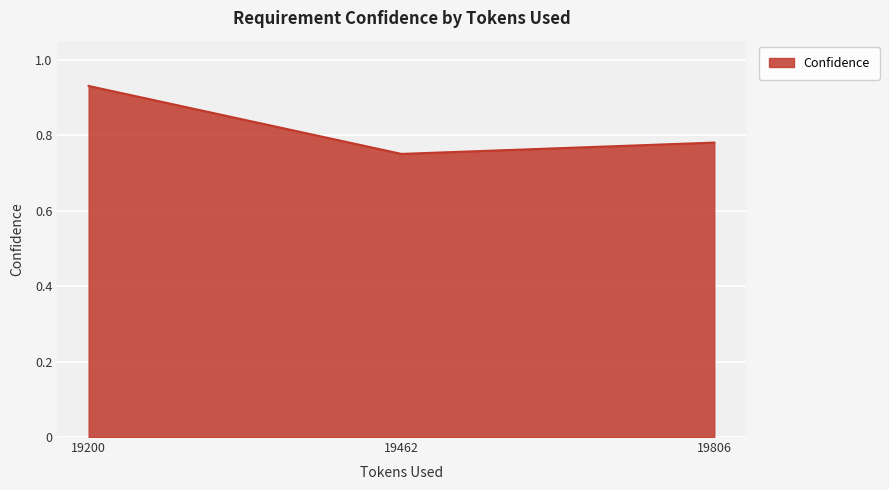

What is the sum of all values?

2.5